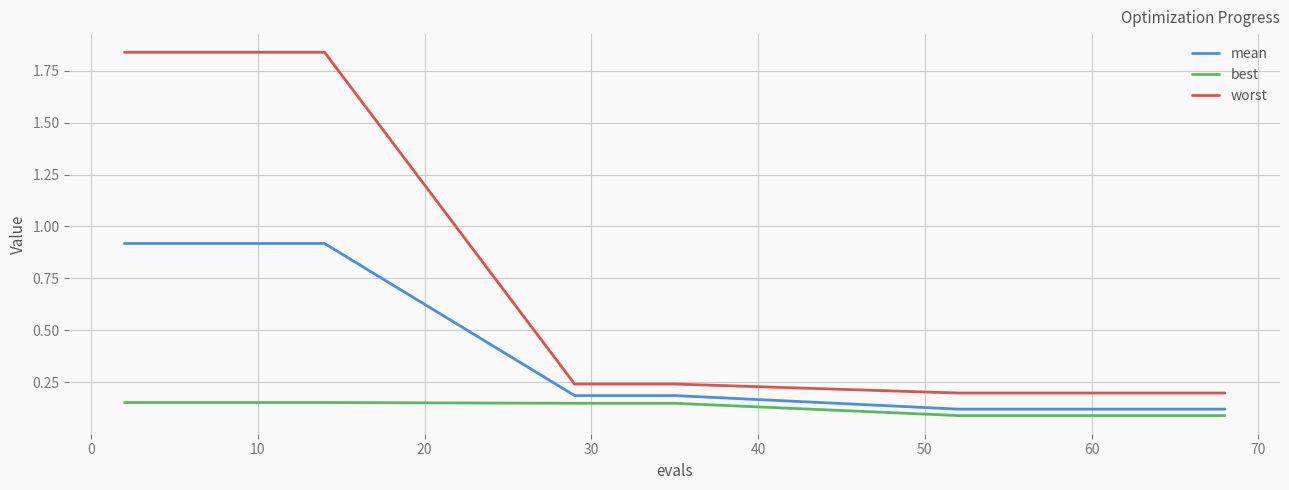

What is the highest value of the mean series?

0.9